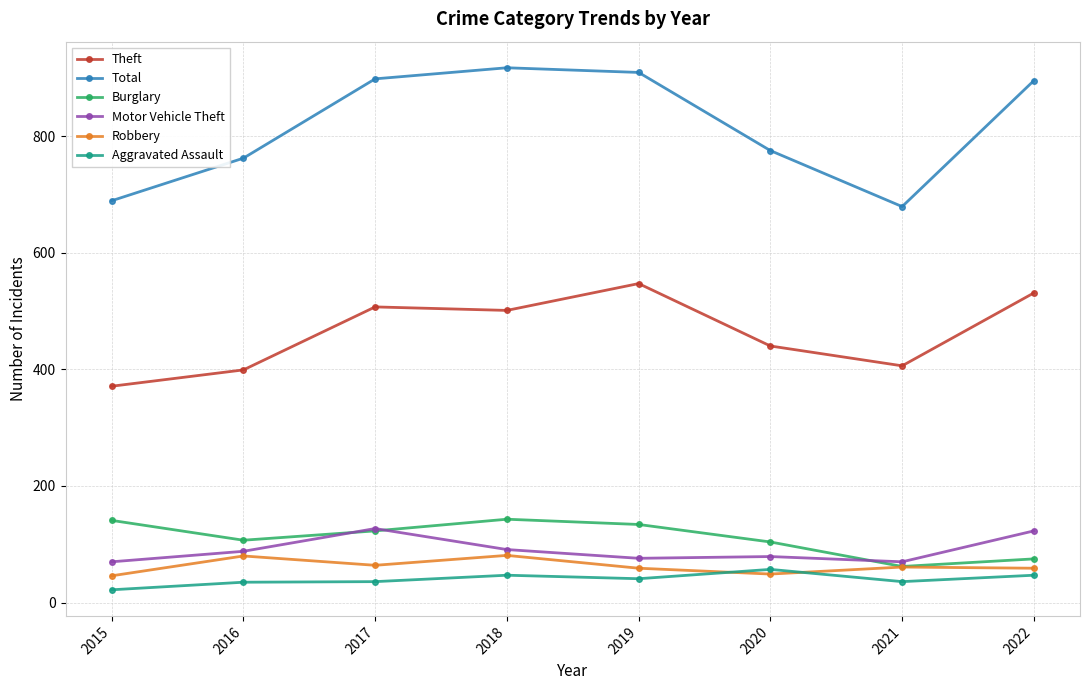

What is the value of the Theft point at the 4th from the left?

501